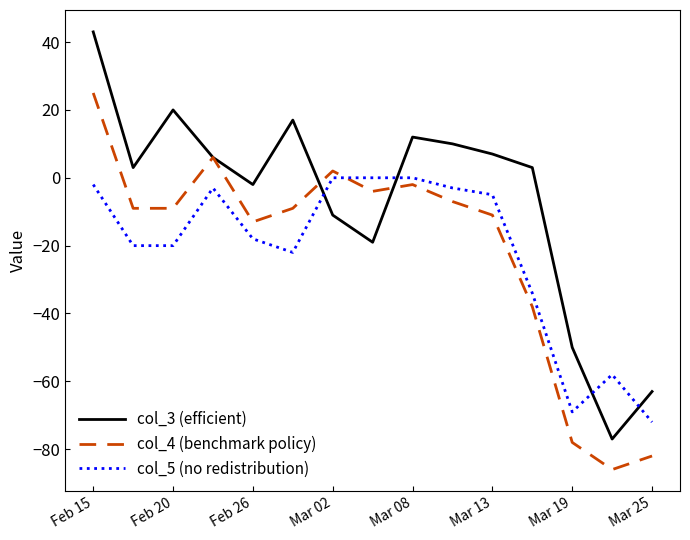

What is the greatest value displayed?

43